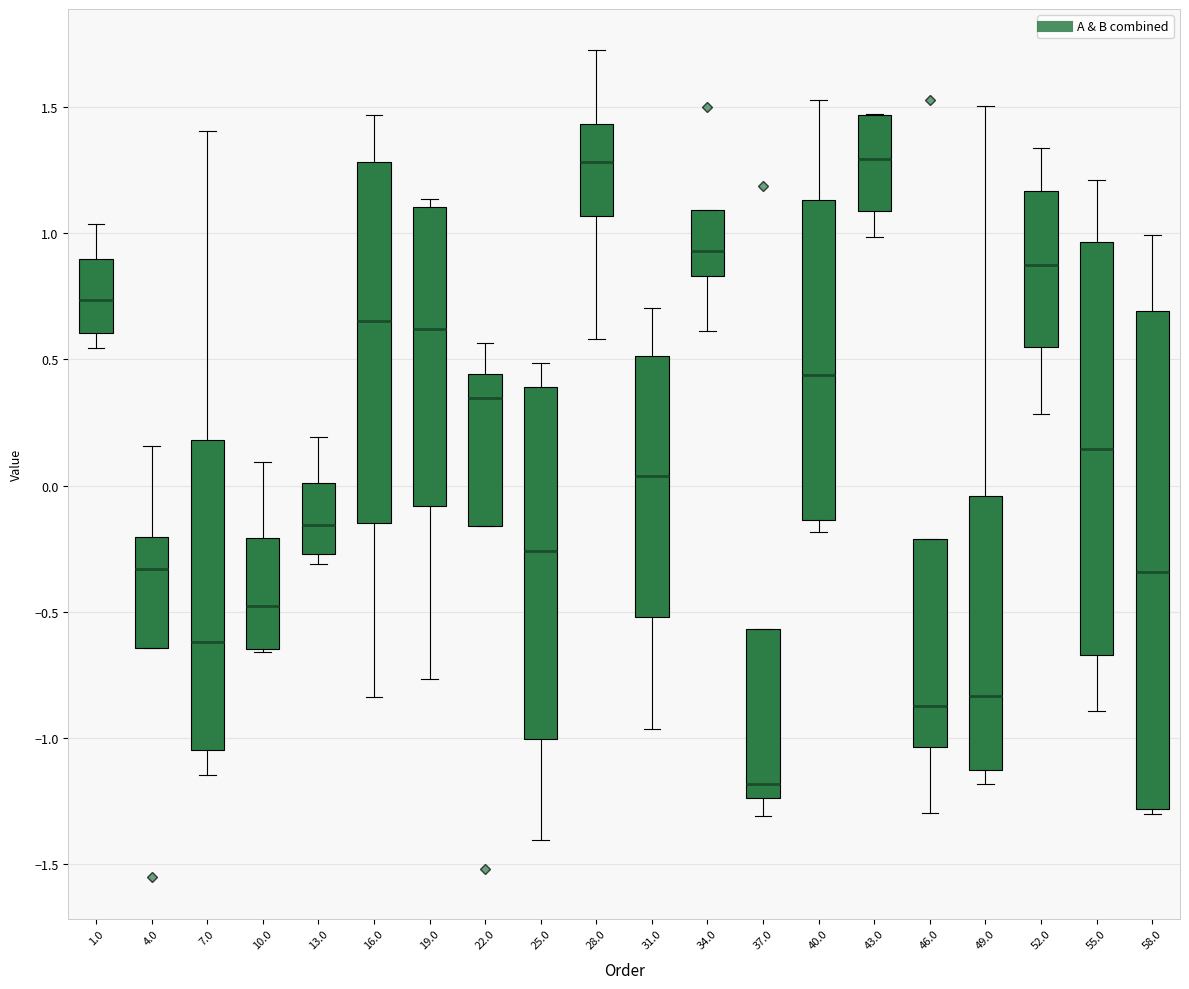

Reading left to right, read every box against the y-axis: the position of its median line, the range the box covers, and the ends of its whiskers. The values are not printed on the chart, so give them approximately, as read against the axis.

1.0: median 0.75, box 0.60 to 0.90, whiskers 0.55 to 1.05
4.0: median -0.35, box -0.65 to -0.20, whiskers -0.65 to 0.15
7.0: median -0.60, box -1.05 to 0.20, whiskers -1.15 to 1.40
10.0: median -0.45, box -0.65 to -0.20, whiskers -0.65 to 0.10
13.0: median -0.15, box -0.25 to 0.00, whiskers -0.30 to 0.20
16.0: median 0.65, box -0.15 to 1.30, whiskers -0.85 to 1.45
19.0: median 0.60, box -0.10 to 1.10, whiskers -0.75 to 1.15
22.0: median 0.35, box -0.15 to 0.45, whiskers -0.15 to 0.55
25.0: median -0.25, box -1.00 to 0.40, whiskers -1.40 to 0.50
28.0: median 1.30, box 1.05 to 1.45, whiskers 0.60 to 1.70
31.0: median 0.05, box -0.50 to 0.50, whiskers -0.95 to 0.70
34.0: median 0.95, box 0.85 to 1.10, whiskers 0.60 to 1.10
37.0: median -1.20, box -1.25 to -0.55, whiskers -1.30 to -0.55
40.0: median 0.45, box -0.15 to 1.15, whiskers -0.20 to 1.55
43.0: median 1.30, box 1.10 to 1.45, whiskers 1.00 to 1.45
46.0: median -0.85, box -1.05 to -0.20, whiskers -1.30 to -0.20
49.0: median -0.85, box -1.15 to -0.05, whiskers -1.20 to 1.50
52.0: median 0.85, box 0.55 to 1.15, whiskers 0.30 to 1.35
55.0: median 0.15, box -0.65 to 0.95, whiskers -0.90 to 1.20
58.0: median -0.35, box -1.30 to 0.70, whiskers -1.30 (just below the box's lower edge) to 1.00